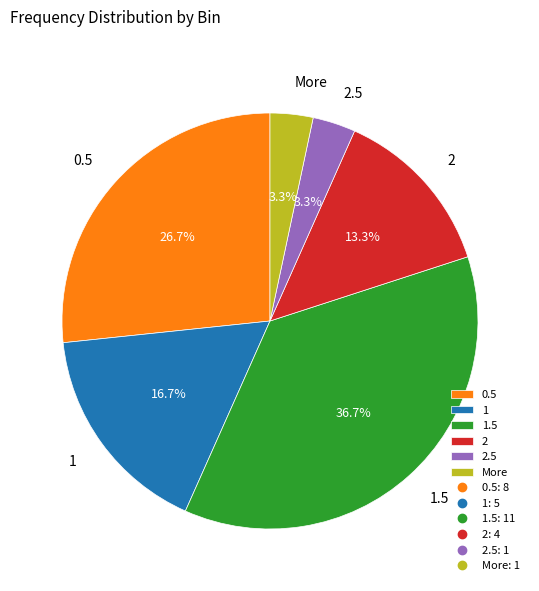

How many slices are in this pie chart?

6